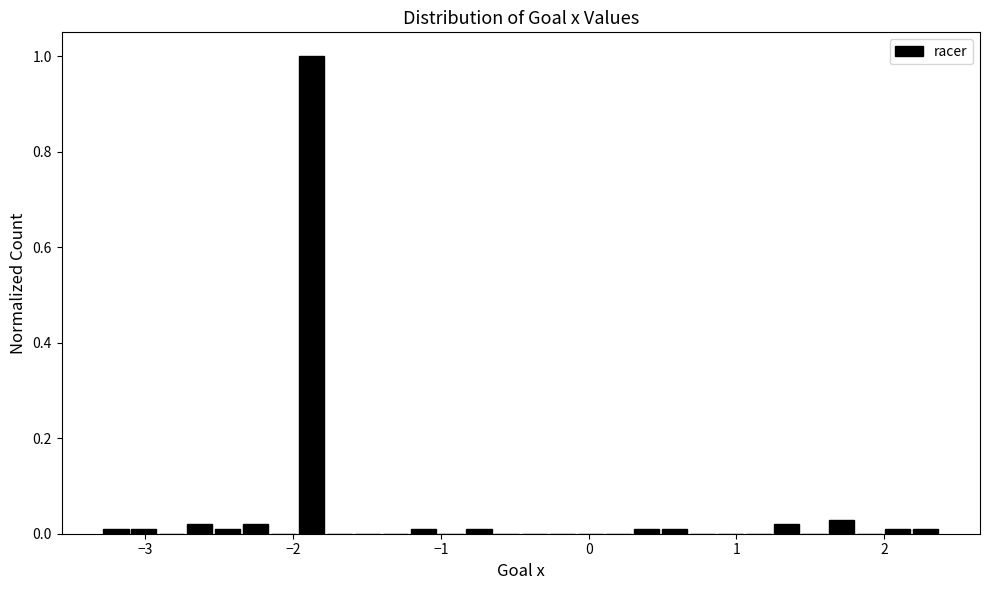

Read against the x-axis, roughly where is the centre of the tallest bar?

-1.9